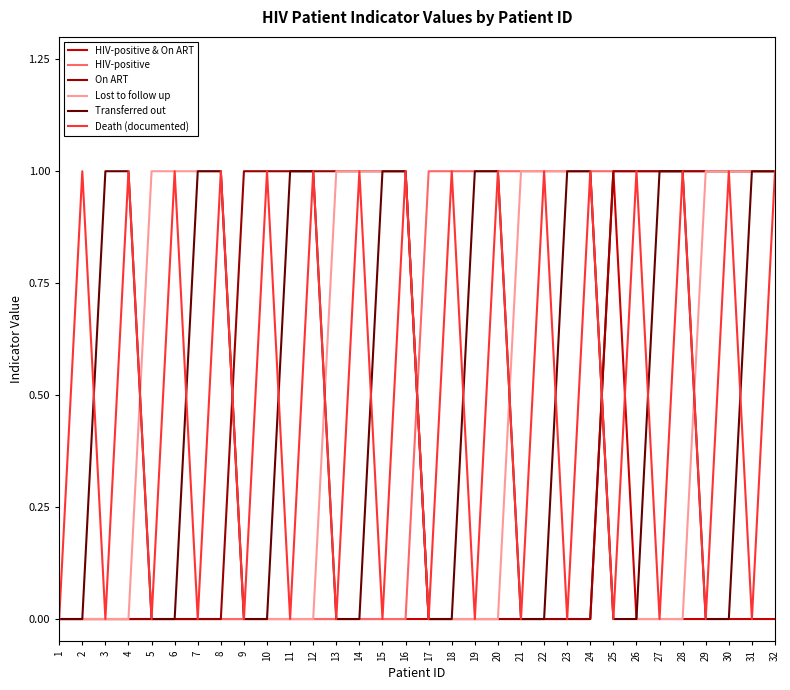

Read the HIV-positive value at 27.

1